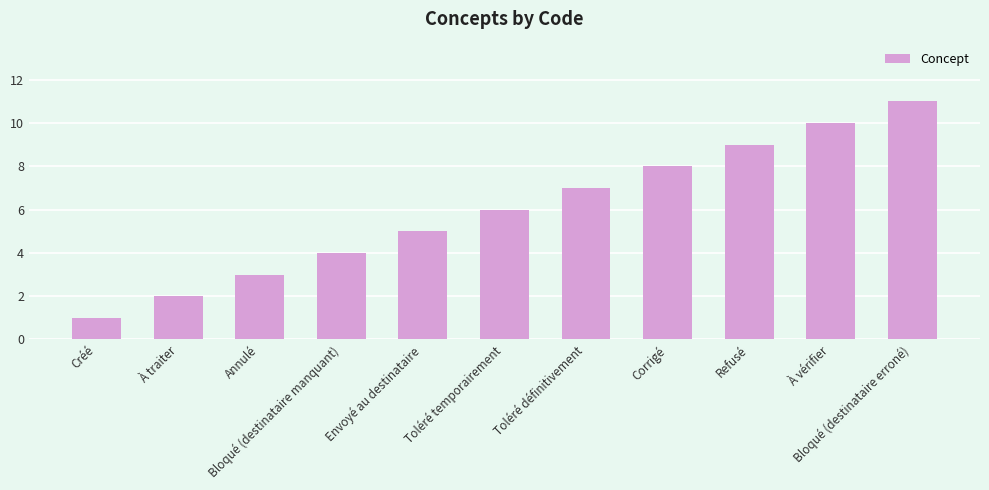

Reading left to right, list all the values displayed in this chart.

Créé=1	À traiter=2	Annulé=3	Bloqué (destinataire manquant)=4	Envoyé au destinataire=5	Toléré temporairement=6	Toléré définitivement=7	Corrigé=8	Refusé=9	À vérifier=10	Bloqué (destinataire erroné)=11